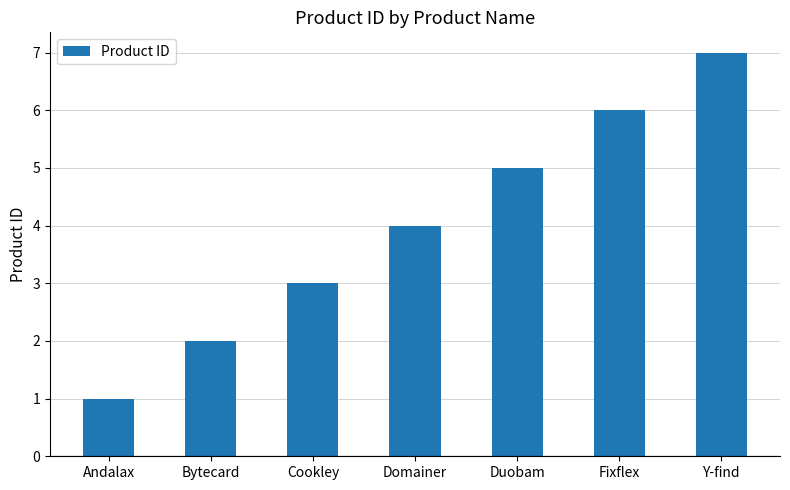

How many bars are there in total?

7